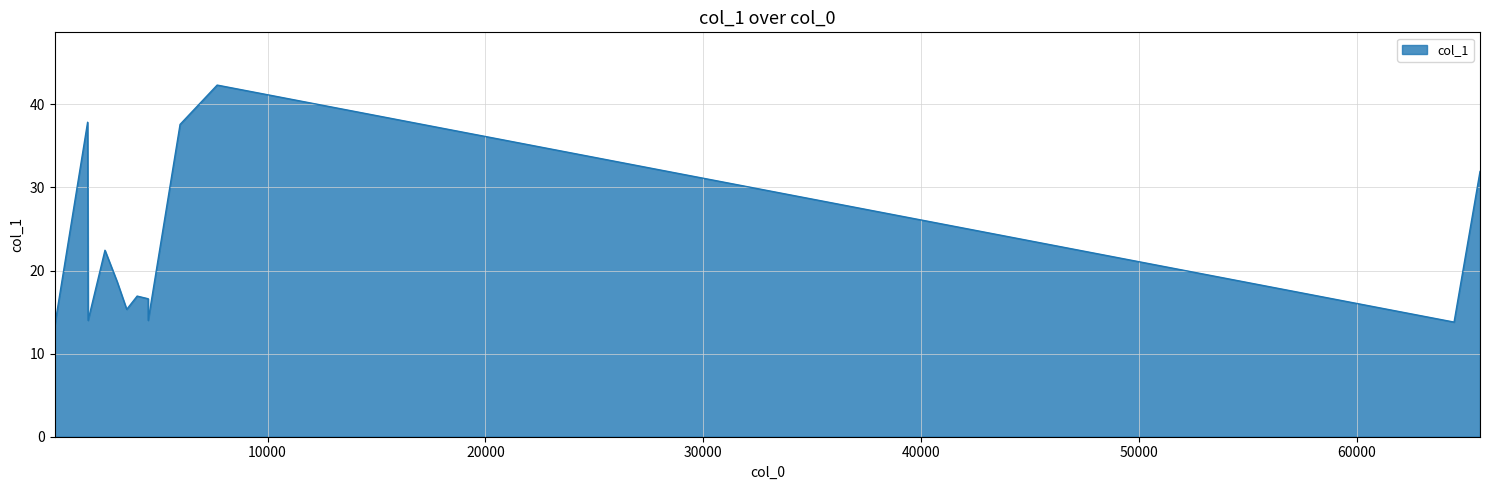

Reading left to right, transcribe all the data shown in this chart.

237.042=13.4	1743.48=37.8	1765.92=14.0	2539.87=22.4	3100.75=18.6	3537.77=15.3	4017.29=16.9	4523.72=16.6	4523.72=14.0	5986.37=37.6	7688.82=42.3	64456.5=13.8	65646.2=31.9